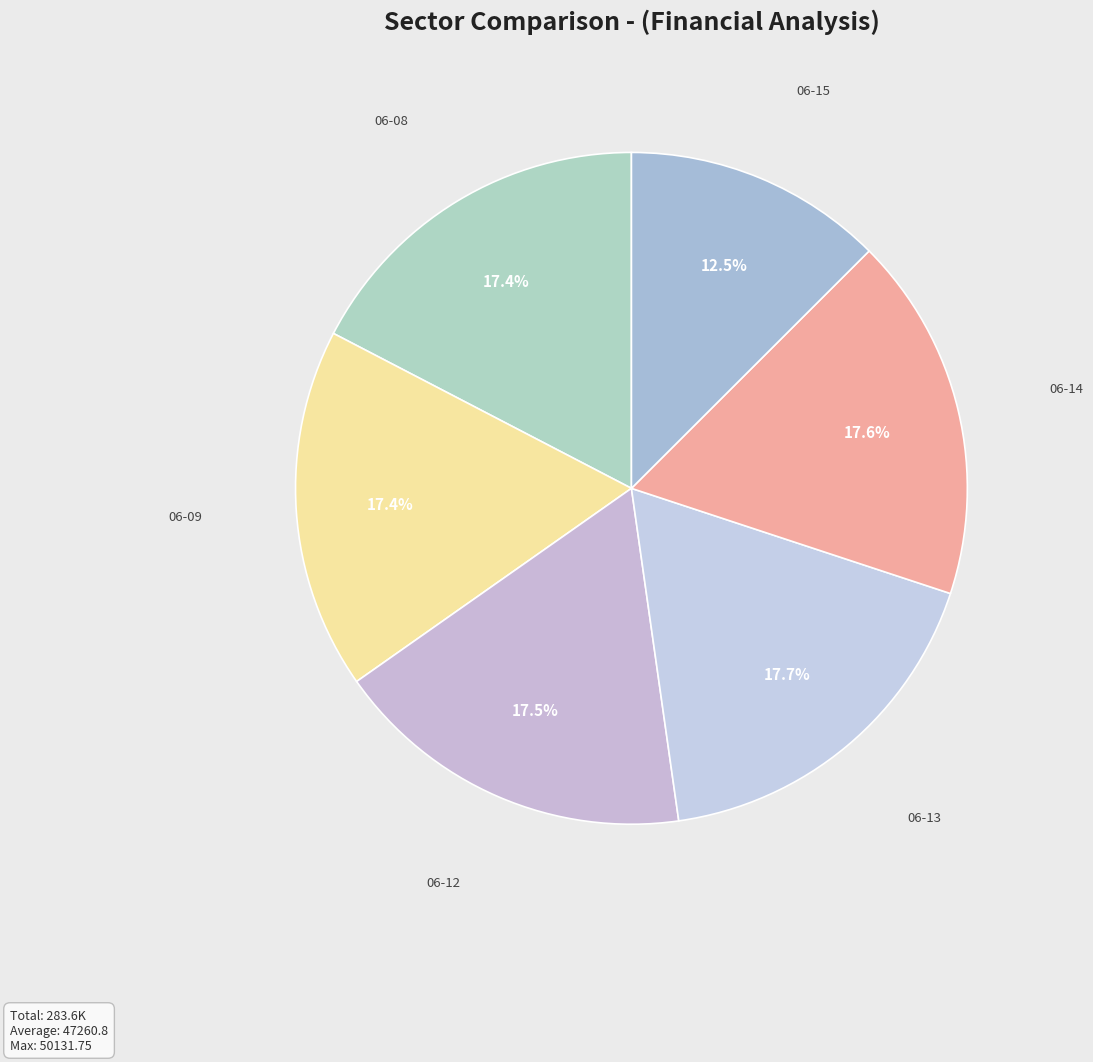

Count the number of slices in the pie.

6